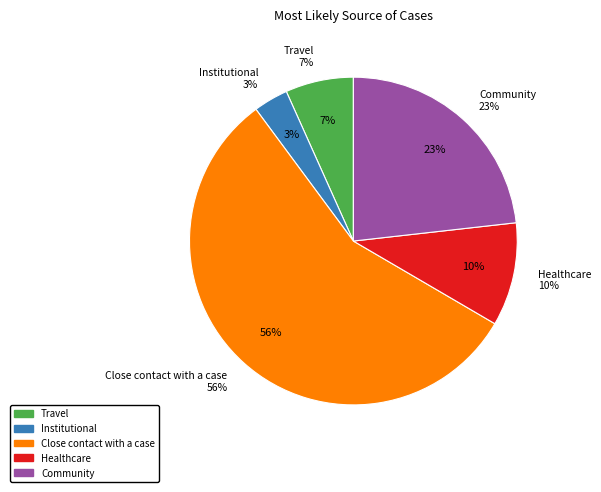

Between Close contact with a case and Travel, which is larger?

Close contact with a case